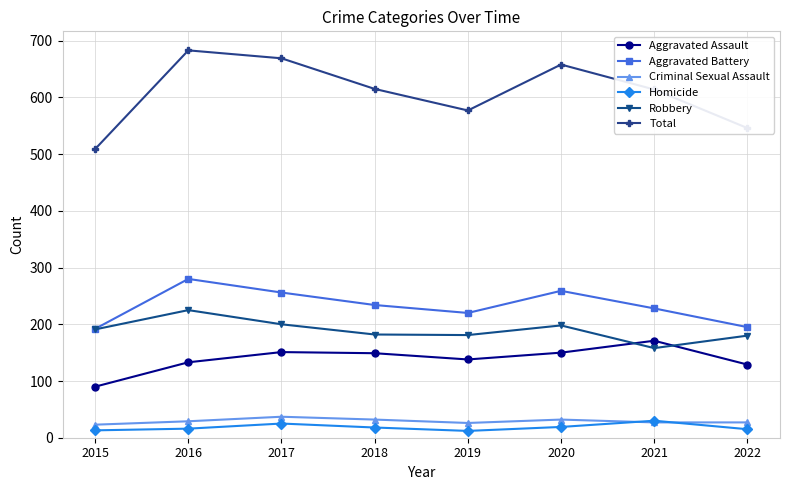

How many interior local peaks does the Robbery series have?

2